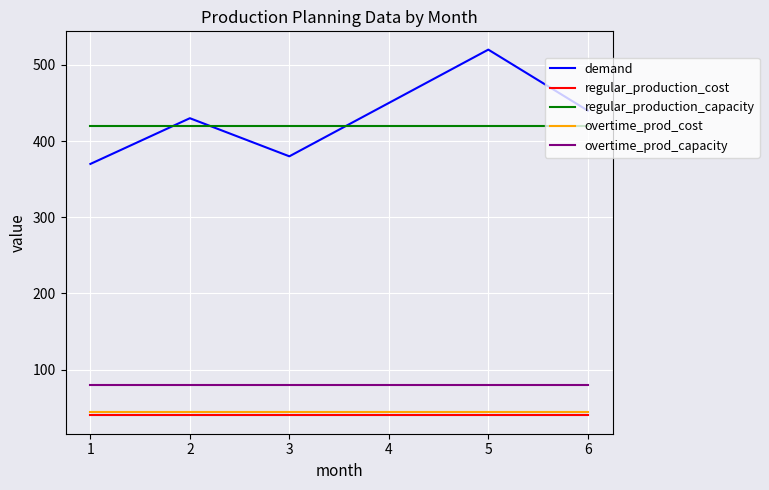

True or false: overtime_prod_cost and demand cross at least once.

False